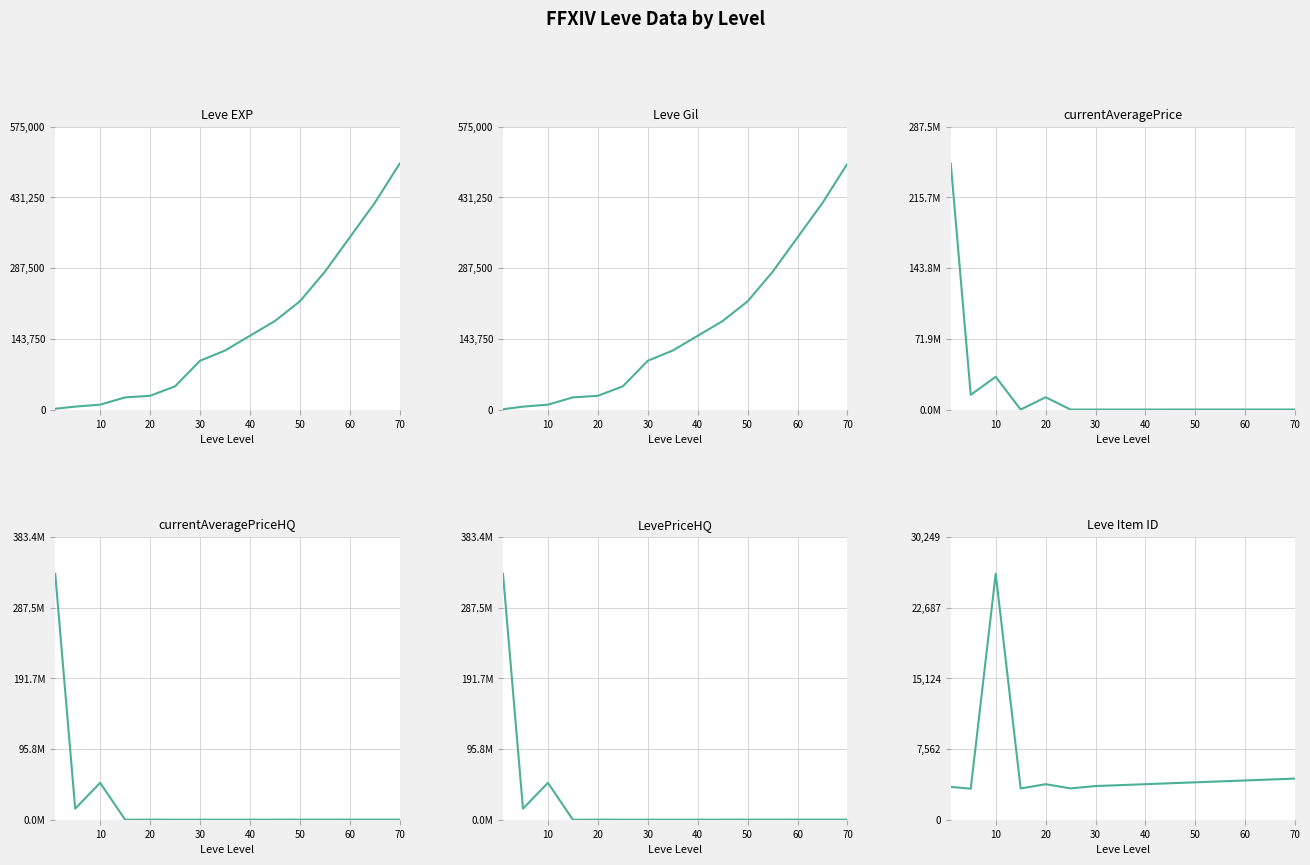

Rank the series by their maximum value, from lowest to highest.

Leve Item ID, Leve EXP, Leve Gil, currentAveragePrice, currentAveragePriceHQ, LevePriceHQ